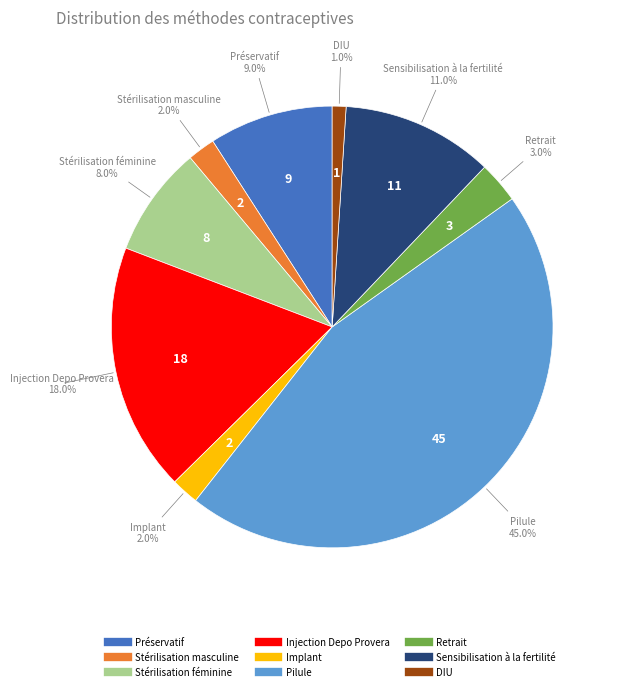

True or false: Sensibilisation à la fertilité accounts for 16% of the total.

False